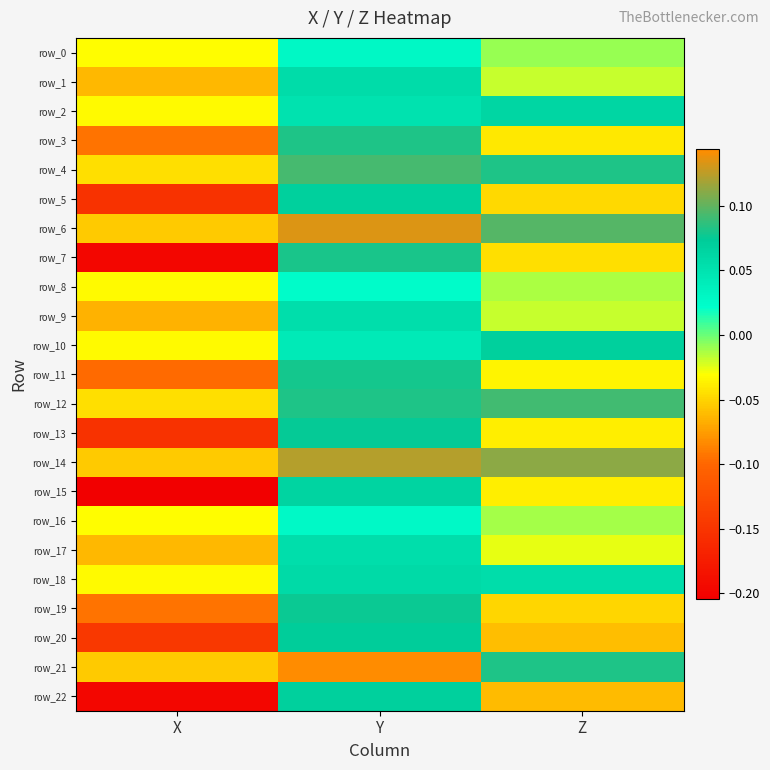

How many values in the row_16 series are below 0?

2